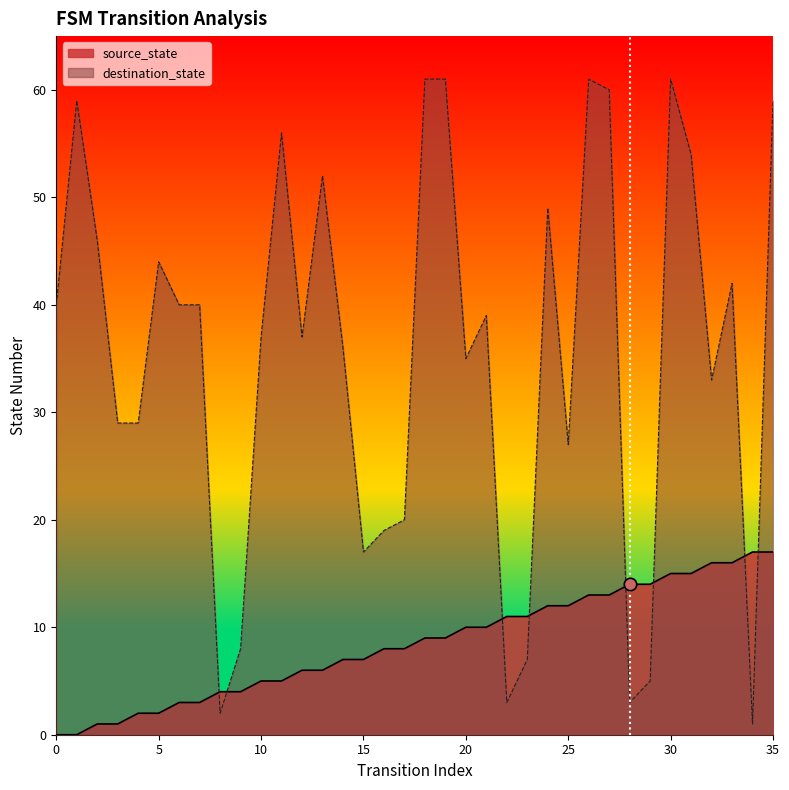

At how many categories does at least one series exceed 60?

4